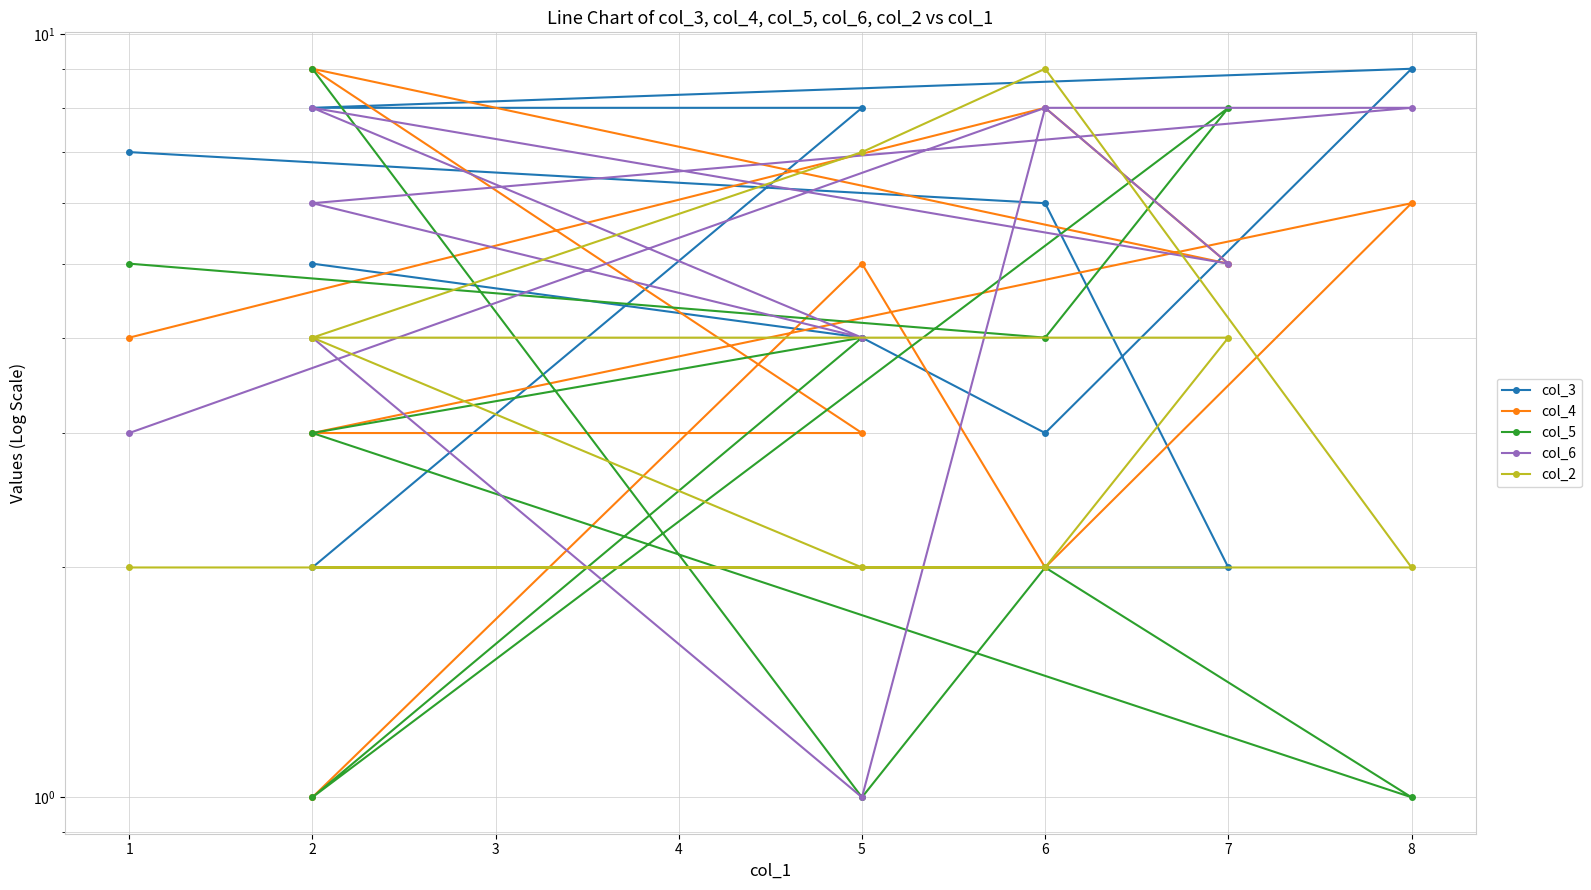

What is the difference between the col_2 values at 2 and 6?

2